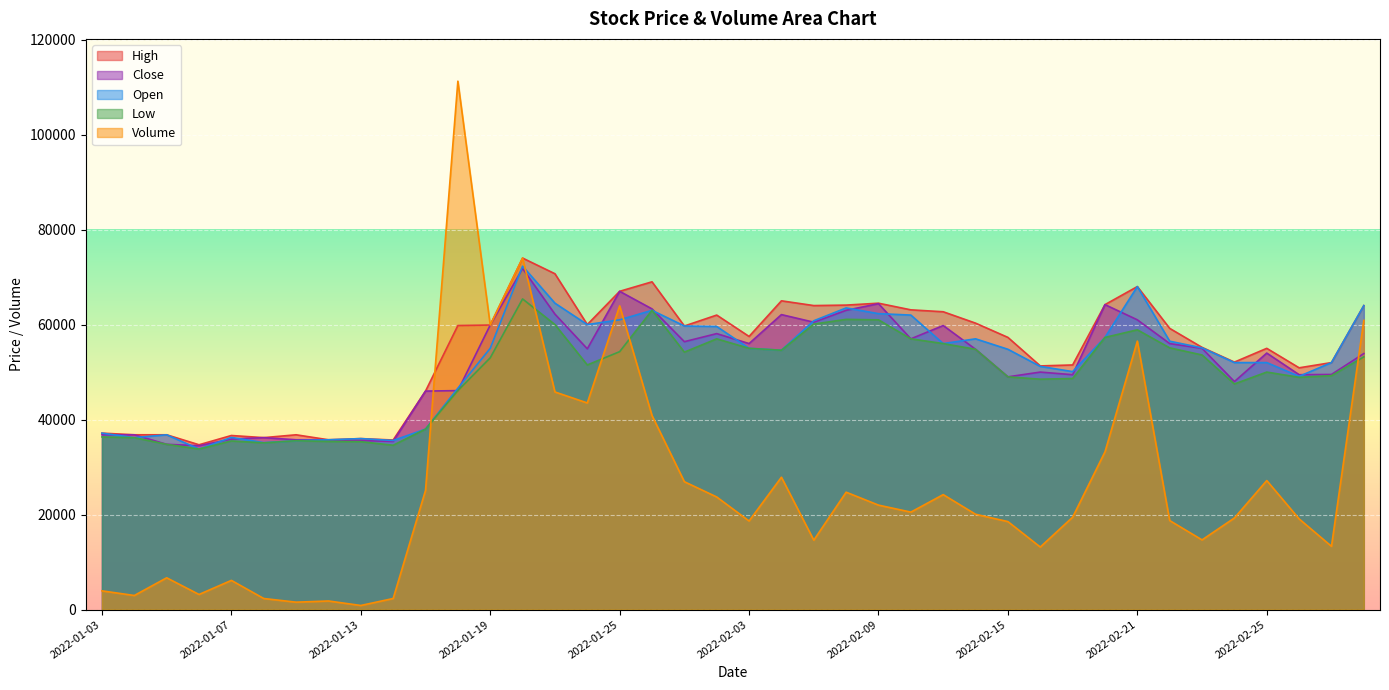

Reading right to left, what are all the values shown in this chart?

High: 64000	52000	50900	55000	52100	55200	59200	68000	64200	51500	51300	57300	60300	62700	63100	64500	64100	64000	65000	57500	62000	59700	69000	67000	60000	70700	74000	59900	59800	46000	35700	36000	35750	36800	36200	36650	34700	36800	36800	37150
Close: 53900	49500	49450	54000	48000	55000	56000	61000	64200	49450	50000	49000	54800	59800	57000	64400	63000	60500	62100	56000	58100	56400	63300	67000	54900	62200	71800	59900	46100	46000	35400	35600	35750	35750	36200	35900	34500	34800	36800	36800
Open: 64000	52000	49100	52000	52000	55100	56500	68000	57300	50100	51200	54800	57000	56000	62000	62300	63500	60800	54600	55000	59600	59700	63000	61000	60000	64500	72300	55000	46600	38000	35600	36000	35750	35550	35150	36250	33800	36800	36200	37150
Low: 53200	49250	48900	50000	47500	53600	55100	58900	57300	48650	48500	49000	54800	56000	57000	61000	61100	60100	54600	55000	57000	54200	63000	54300	51500	60000	65400	53000	46100	38000	34600	35350	35400	35550	35100	35500	33800	34800	36200	36350
Volume: 60878	13327	19098	27166	19288	14676	18747	56521	33219	19460	13174	18529	20074	24207	20525	21997	24720	14616	27872	18657	23710	26926	40857	63943	43501	45812	74009	59888	111236	25100	2342	873	1819	1569	2340	6154	3190	6700	2975	3949